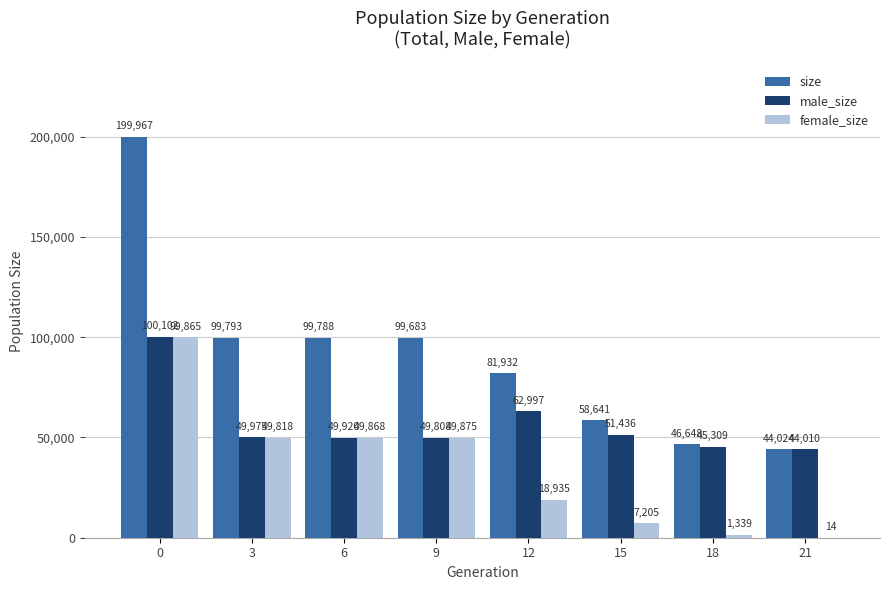

What is the highest value of the size series?

199967